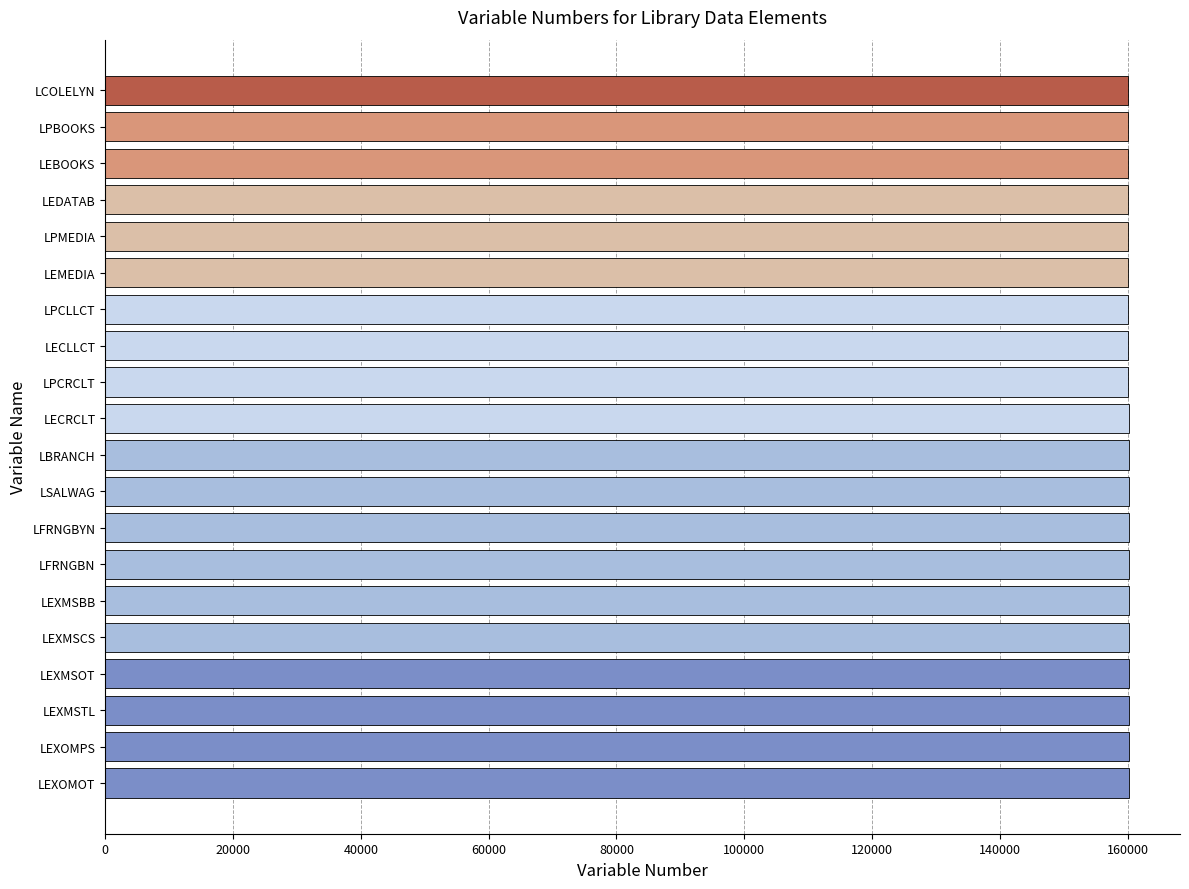

What is the label of the 6th bar from the top?

LEMEDIA